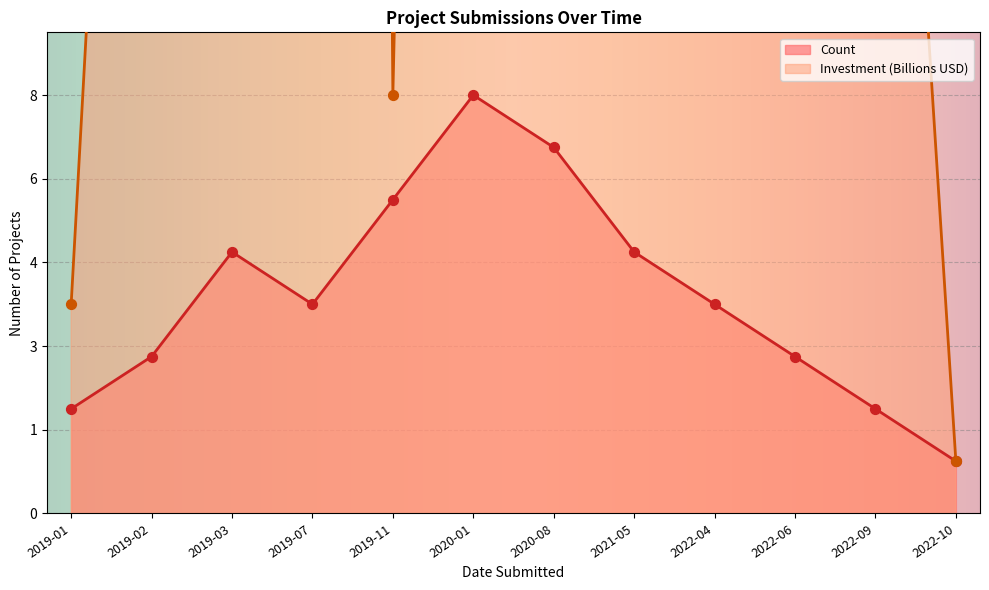

Which series has the largest Y range (max minus min)?

Investment(MMU$)